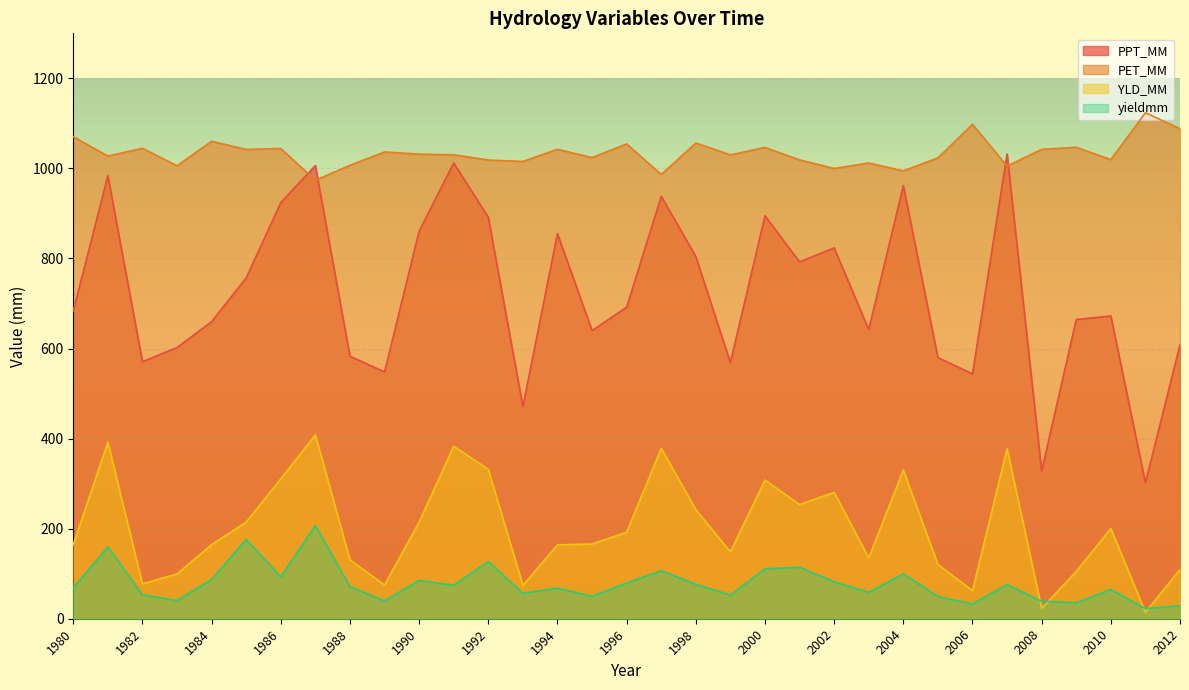

Reading left to right, extract all data points from this chart.

PPT_MM: 683.9	983.8	570.9	602.2	659.8	756.9	924.0	1006.1	582.9	548.0	860.7	1012.0	891.5	471.1	855.2	639.8	691.8	938.1	804.4	568.9	894.8	792.3	823.5	642.1	961.7	579.9	543.7	1032.0	327.9	664.4	672.3	301.8	608.5
PET_MM: 1070.3	1027.5	1044.7	1006.0	1060.3	1042.2	1044.3	973.8	1007.0	1036.6	1031.8	1030.3	1018.7	1015.5	1042.5	1024.1	1054.3	986.6	1056.3	1030.2	1046.5	1019.0	999.9	1012.1	994.6	1023.4	1097.9	1005.2	1042.3	1047.0	1019.6	1123.6	1088.2
YLD_MM: 164.7	392.2	77.4	99.5	164.5	214.6	310.6	408.1	130.6	75.1	214.4	383.2	331.6	73.9	163.9	166.0	192.1	378.3	242.3	148.4	308.0	253.4	280.7	135.1	330.3	120.6	62.2	377.4	22.9	105.1	200.4	14.2	109.6
yieldmm: 68.5	159.6	53.2	40.5	87.3	176.4	93.1	206.8	71.3	39.6	85.1	74.3	127.3	56.6	68.0	49.9	79.4	106.7	76.6	52.6	110.7	114.5	82.0	58.6	99.9	49.3	32.7	76.0	38.8	35.2	64.9	22.6	28.7